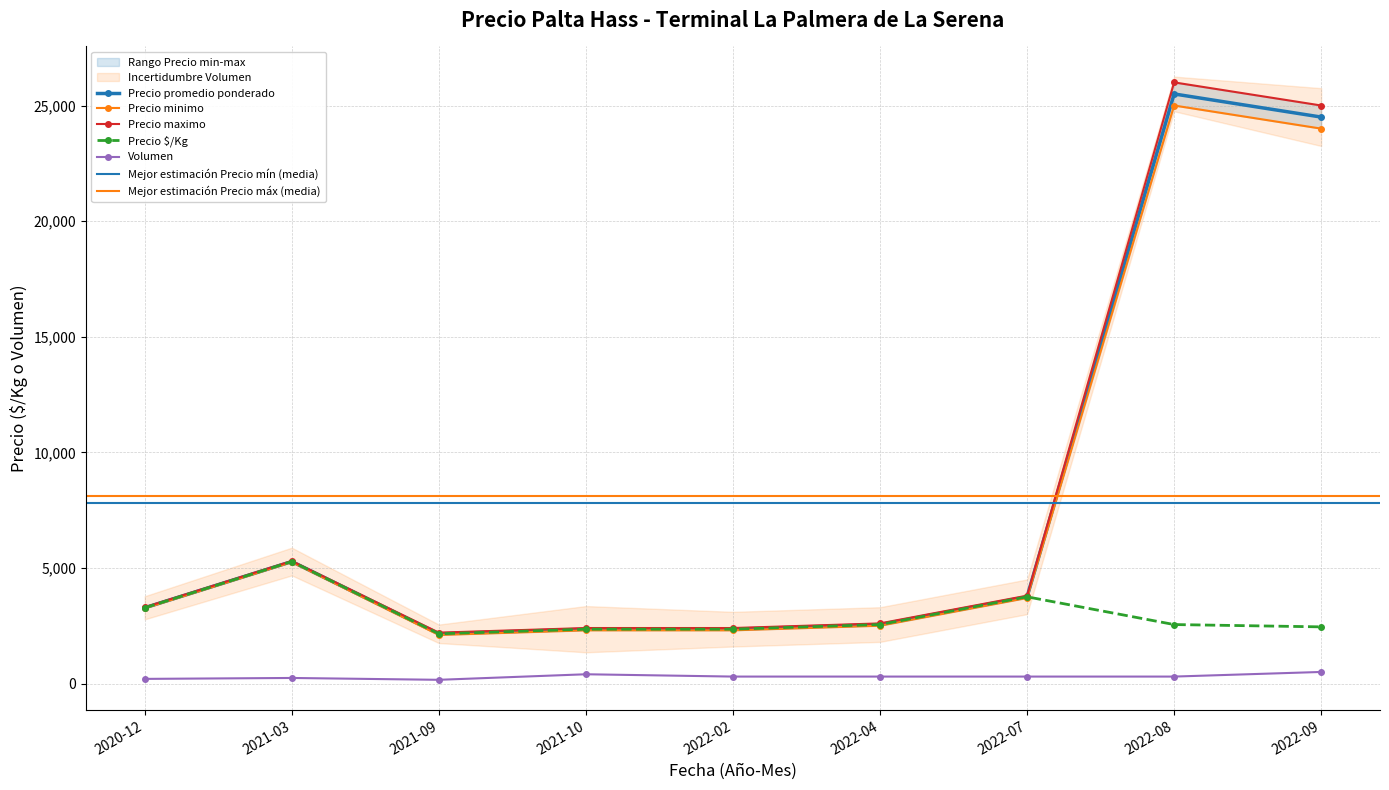

At how many categories does at least one series exceed 4628?

3